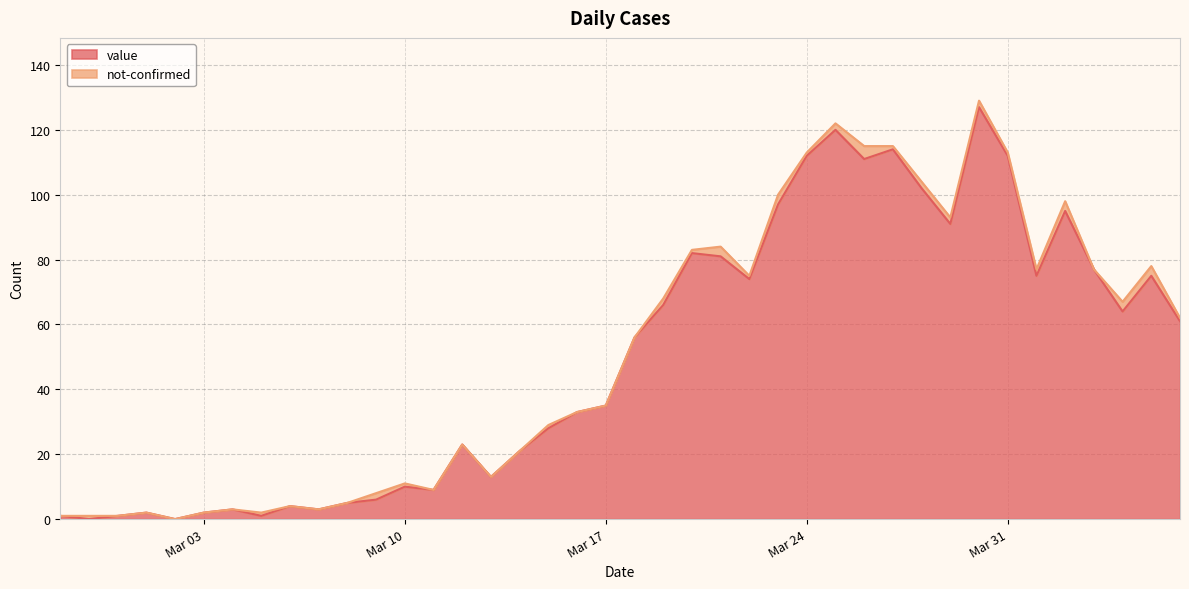

Between 2020-03-26 and 2020-03-13, which is larger?

2020-03-26